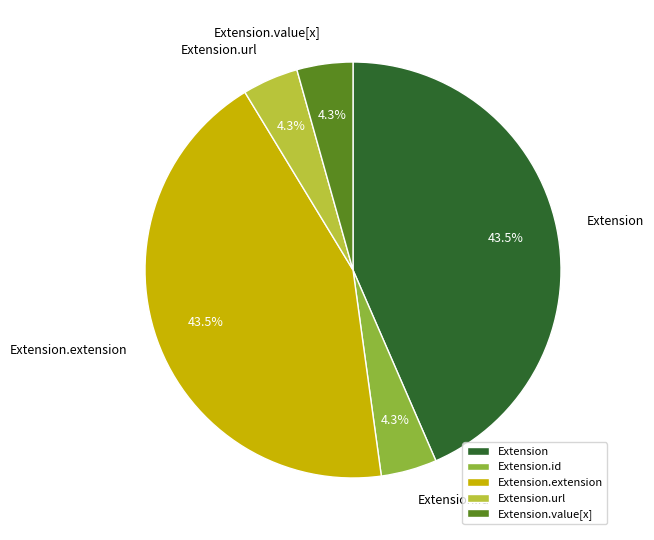

Do Extension.id and Extension together represent more than half of the pie?

No